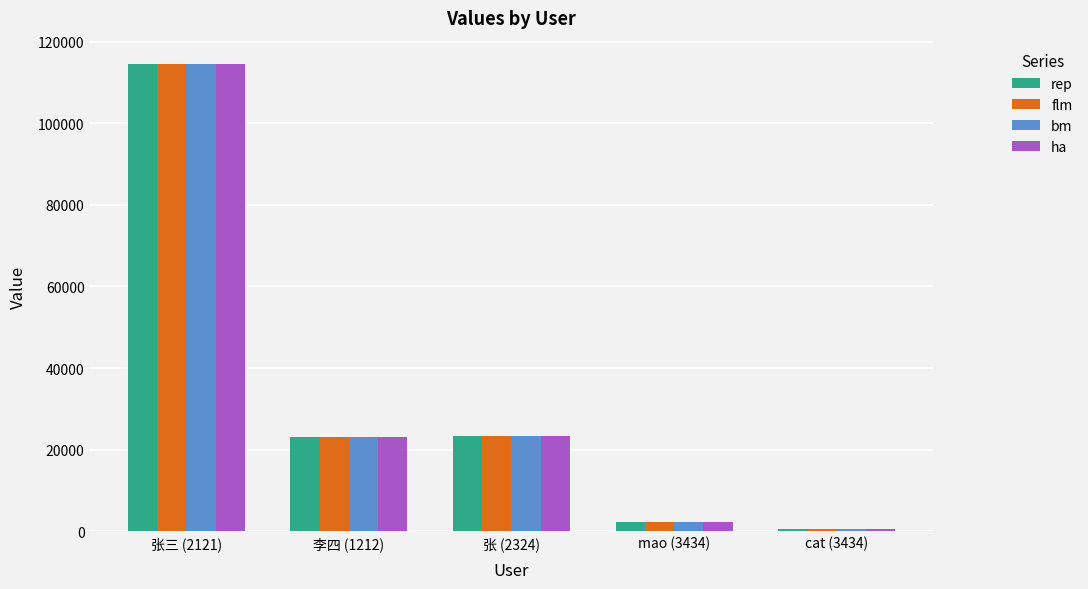

What is the minimum value for rep?

434